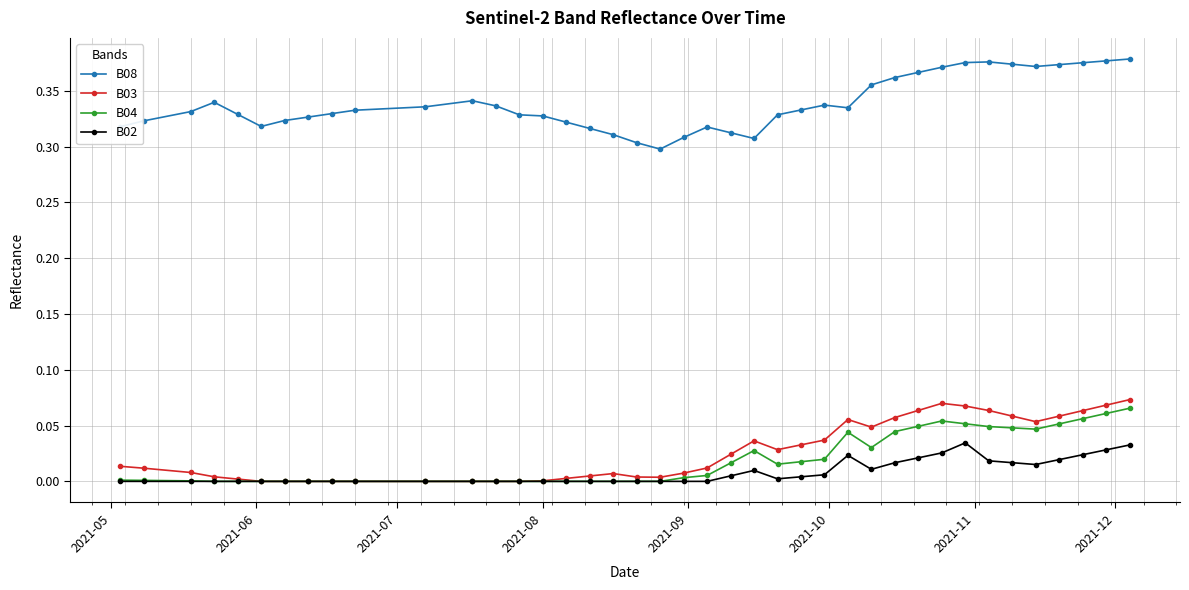

True or false: B04 and B08 cross at least once.

False